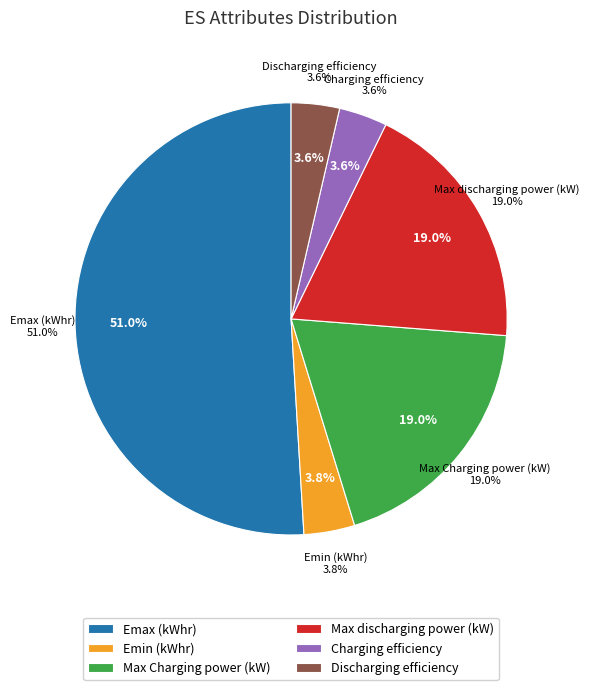

Which category accounts for the majority?

Emax (kWhr)